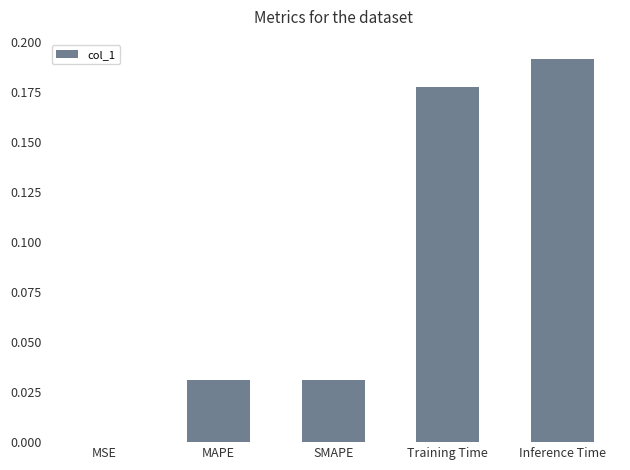

The value at MSE is 0.0. True or false?

True